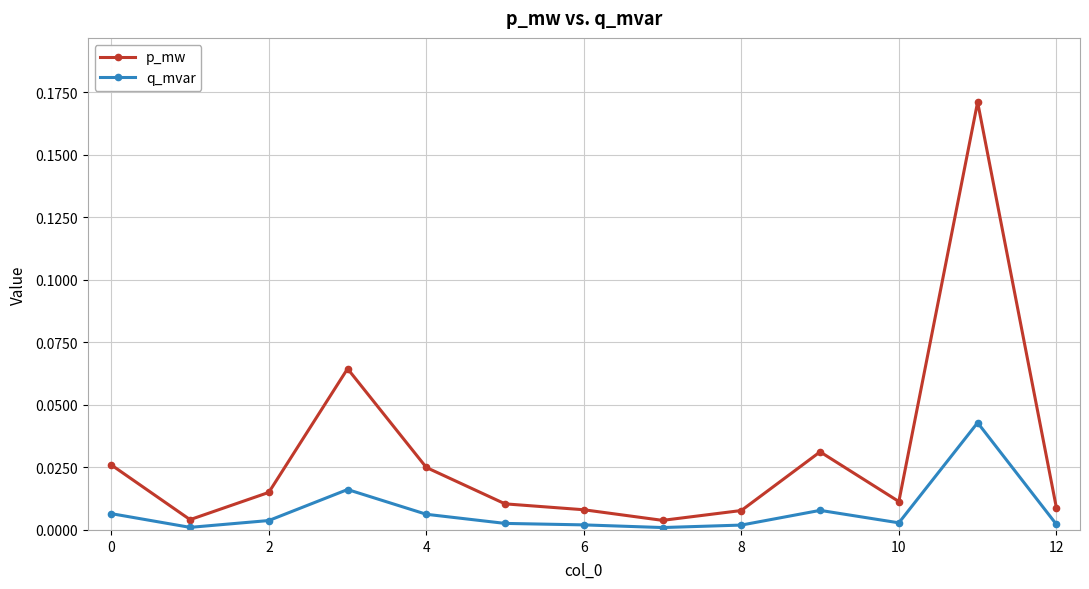

Which series has the largest total across all categories?

p_mw